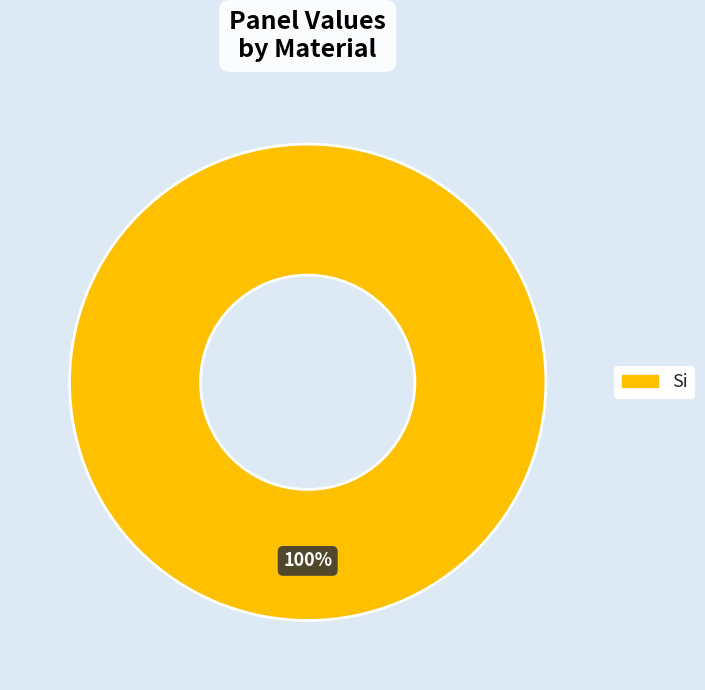

Count the number of slices in the pie.

1